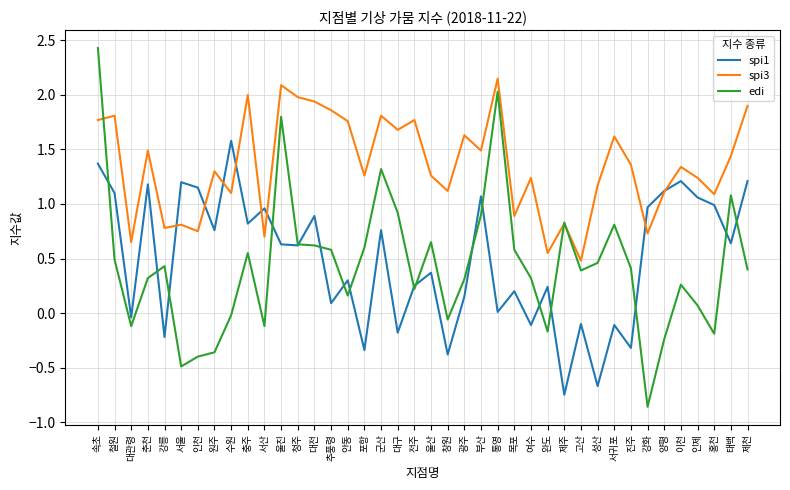

What is the greatest value displayed?

2.4